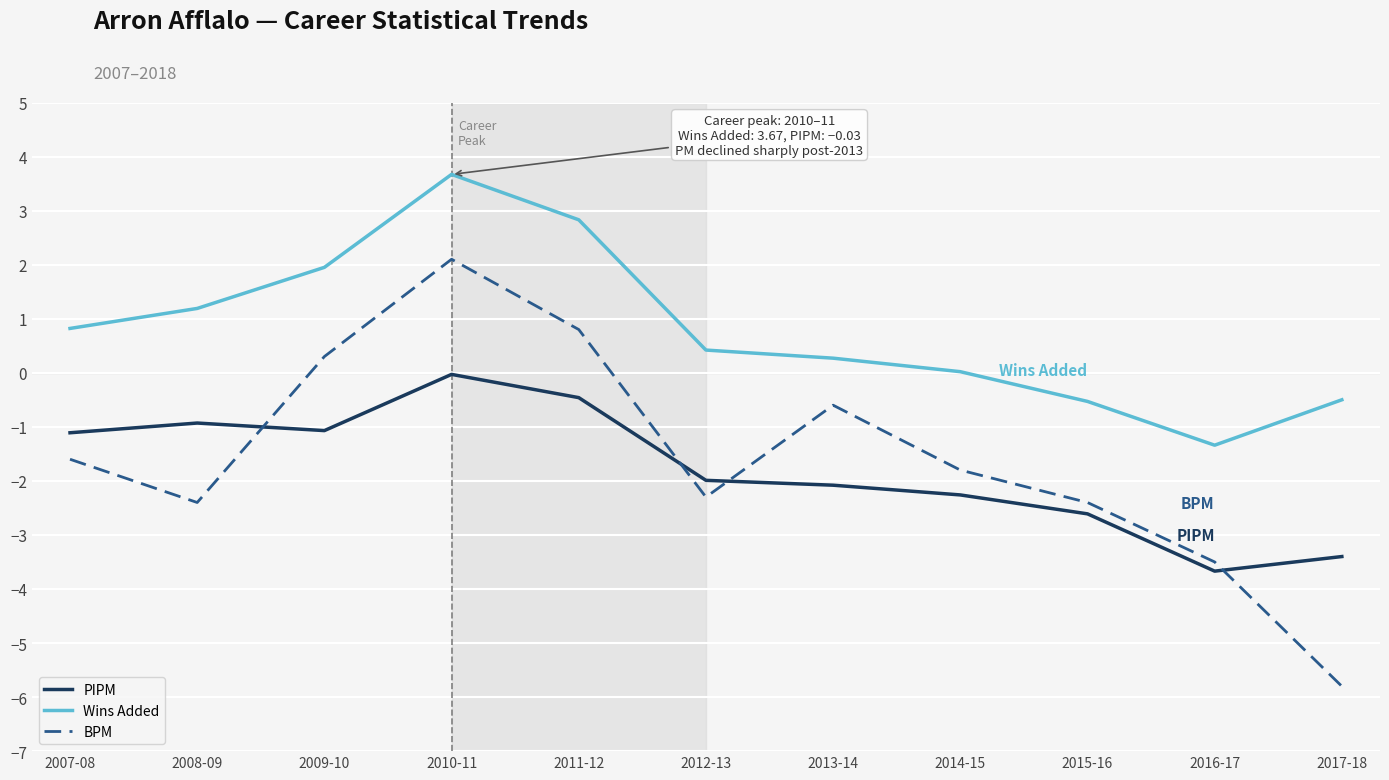

The BPM series shows -2.3 at 2012-13. True or false?

True